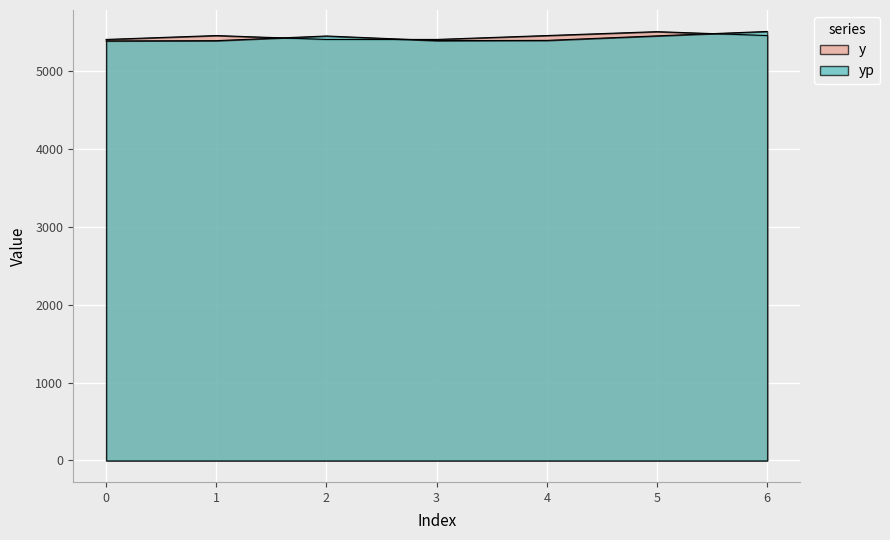

What is the minimum value for y?

5400.0